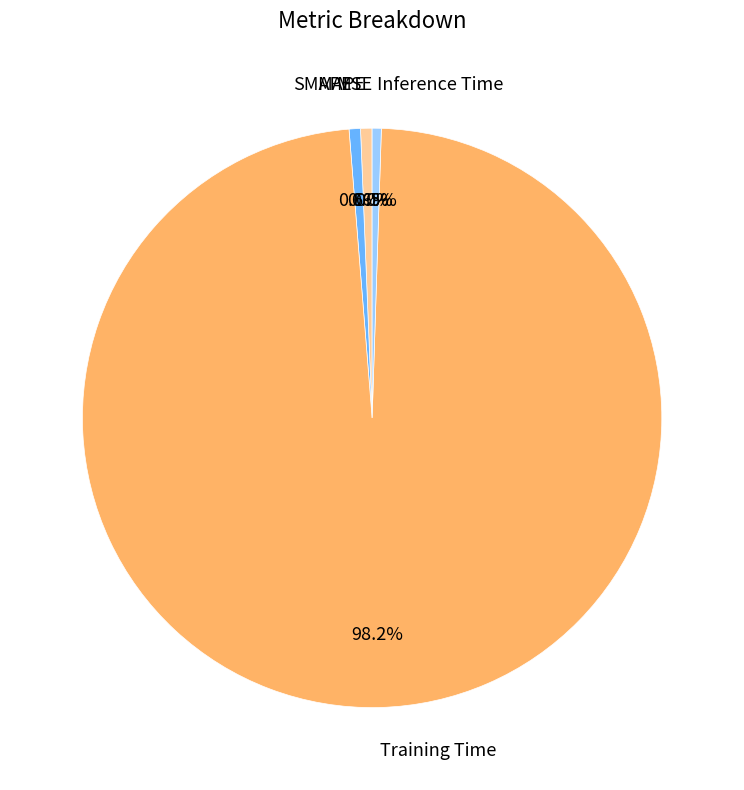

Which slice is the largest?

Training Time